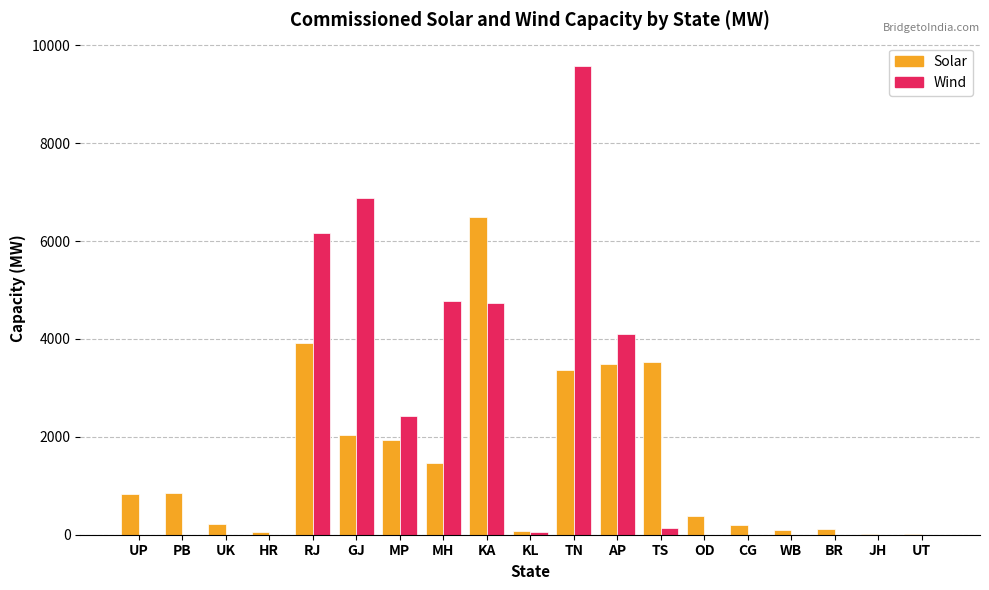

What are all the series names shown in the legend?

Solar, Wind